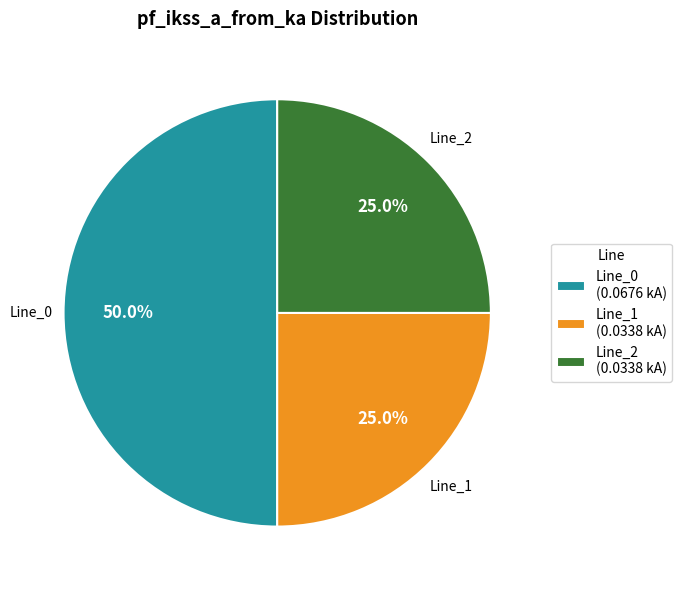

To the nearest percent, what percentage of the pie is Line_2?

25%